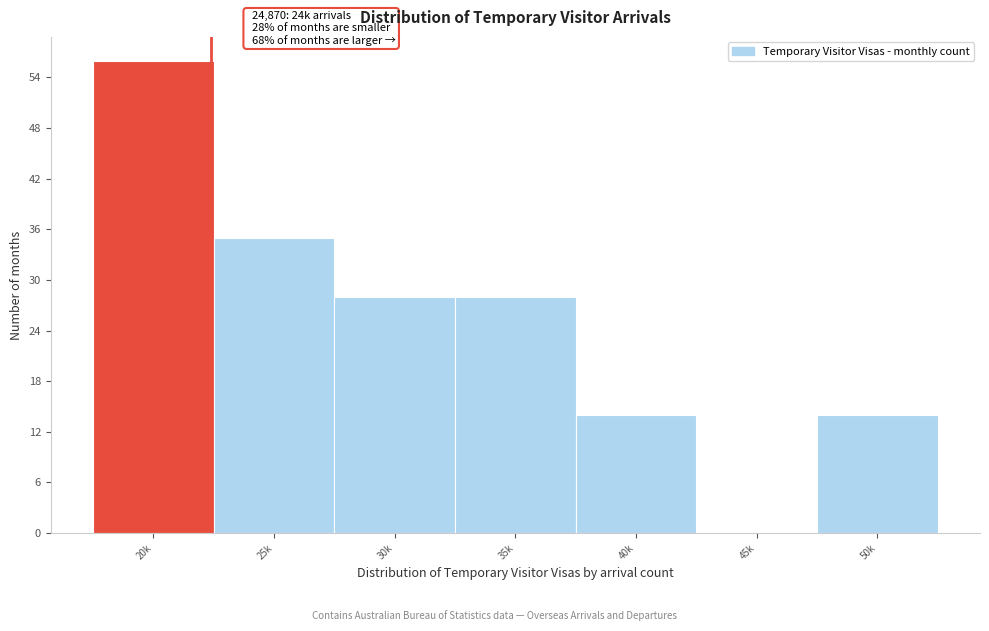

Reading right to left, list all the values displayed in this chart.

50k=14	45k=0	40k=14	35k=28	30k=28	25k=35	20k=56